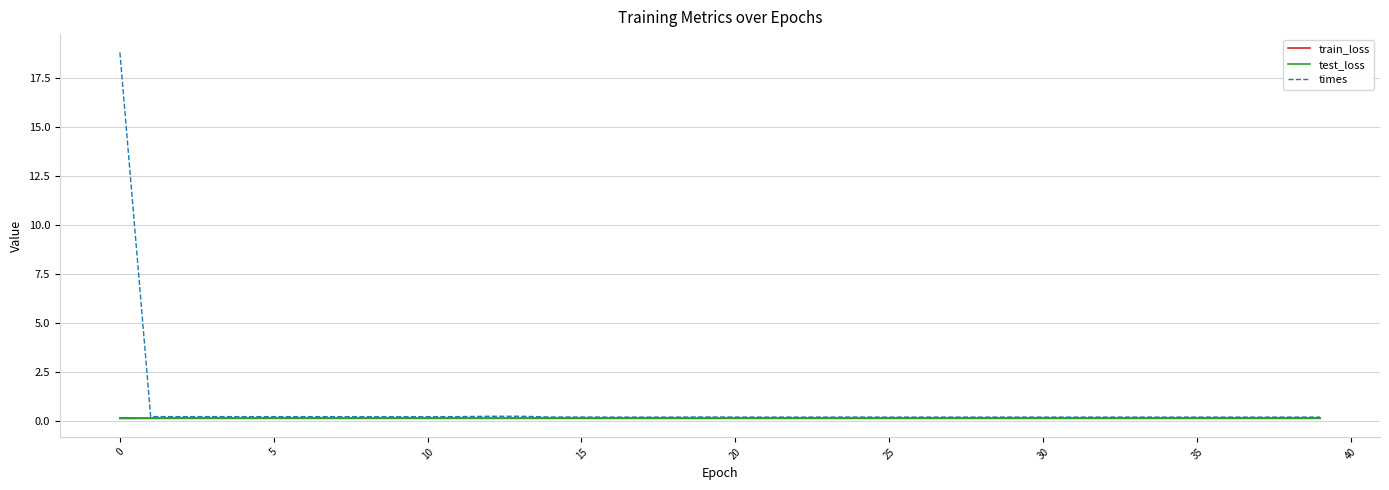

What is the maximum value for times?

18.8